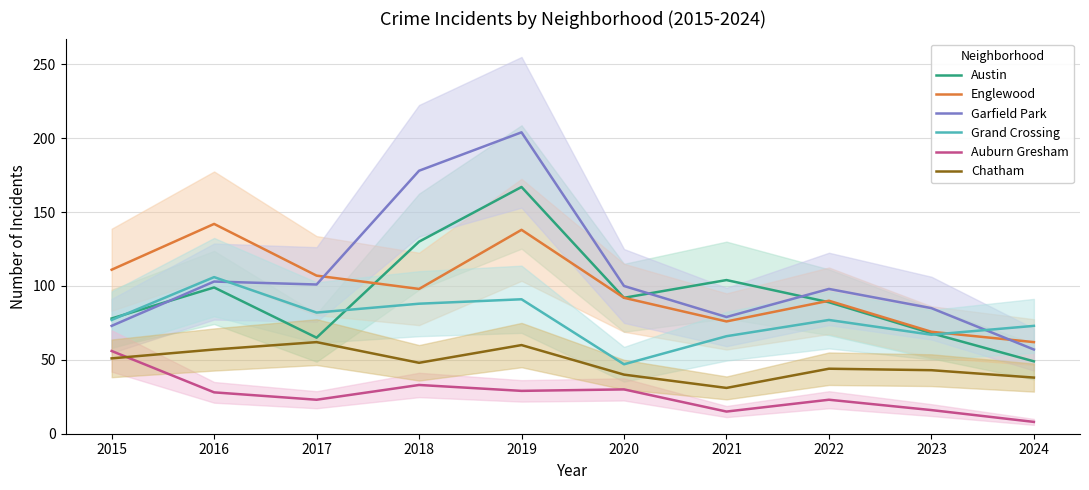

The Auburn Gresham series shows 43 at 2018. True or false?

False